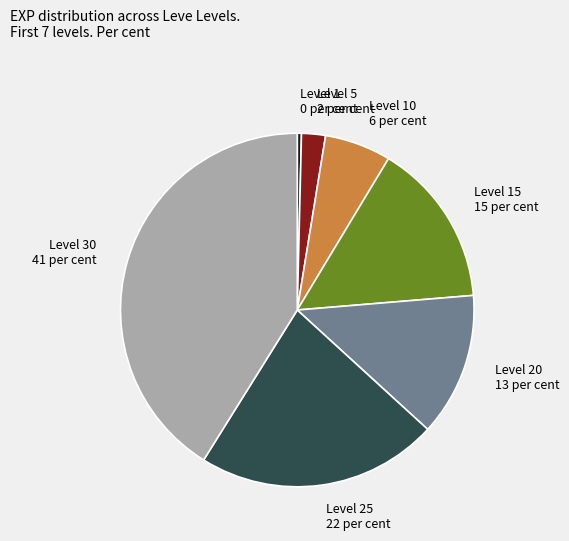

Is it true that Level 5 is 9% of the pie?

False